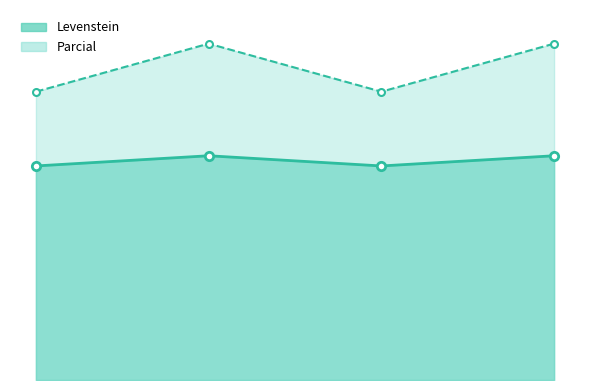

What is the sum of all Levenstein values?

260.6